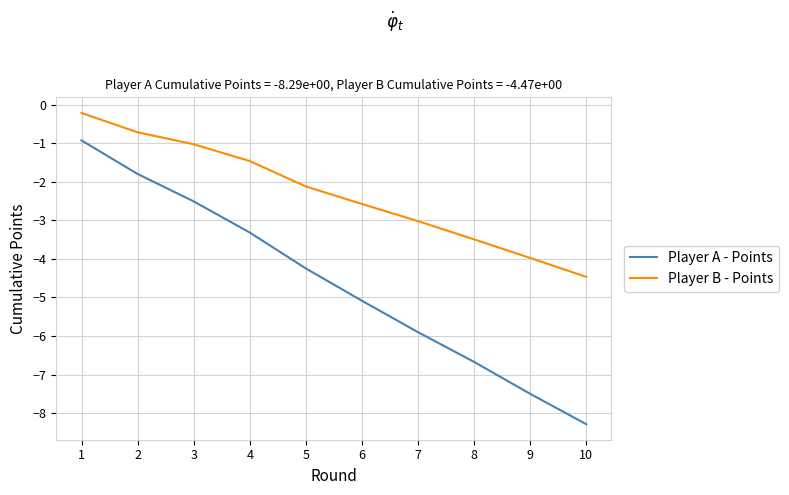

What is the total value across all series at 4?

-4.8